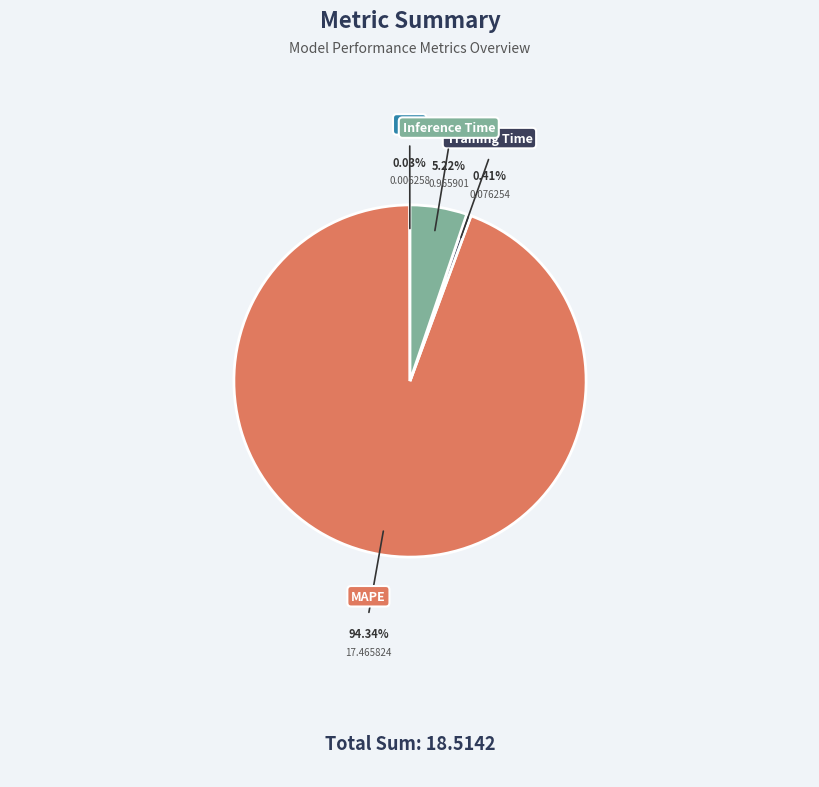

True or false: MSE accounts for 12% of the total.

False